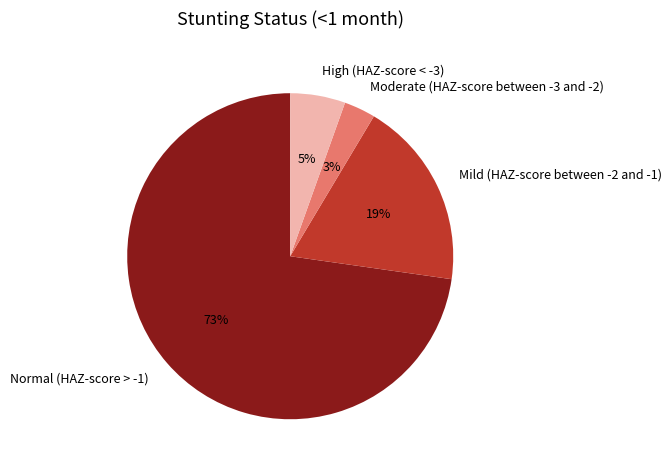

How many slices are in this pie chart?

4